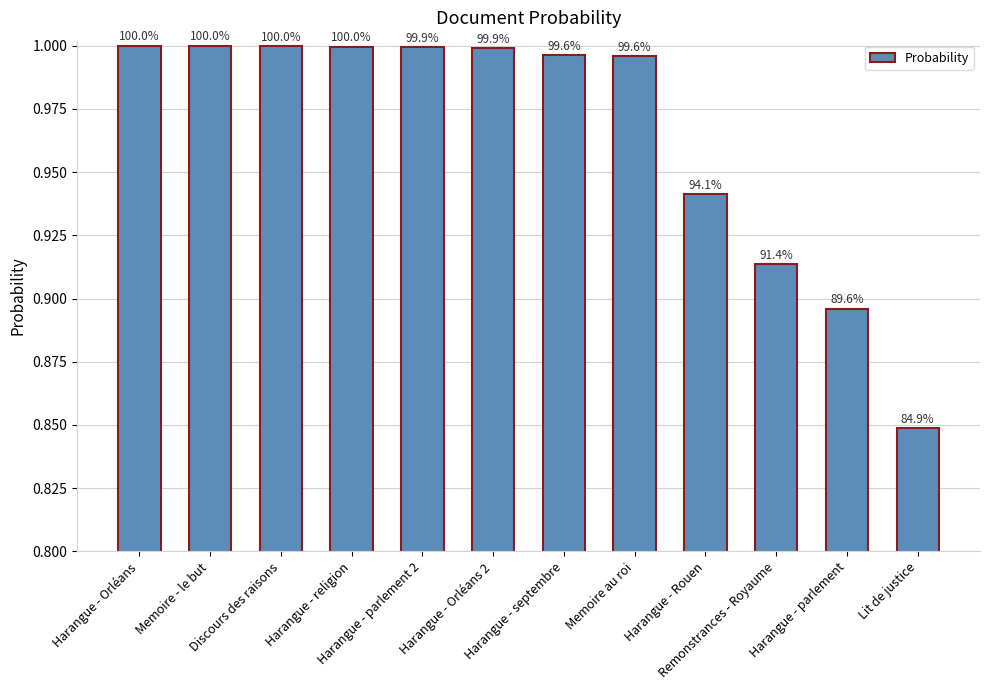

The chart shows a value of 0.6 at Harangue - Orléans 2. True or false?

False